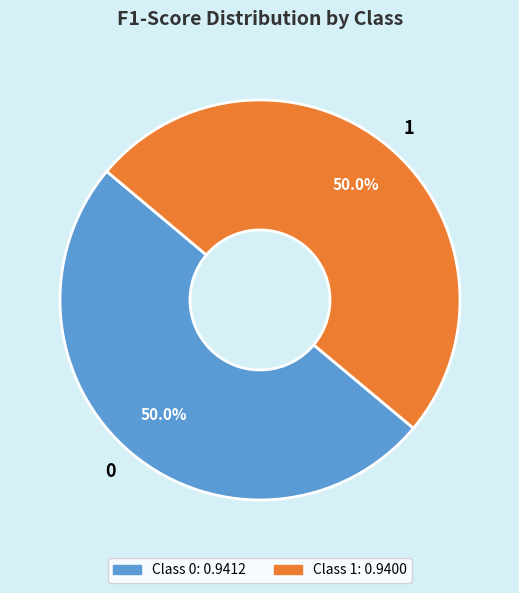

To the nearest percent, what portion does 0 represent?

50%